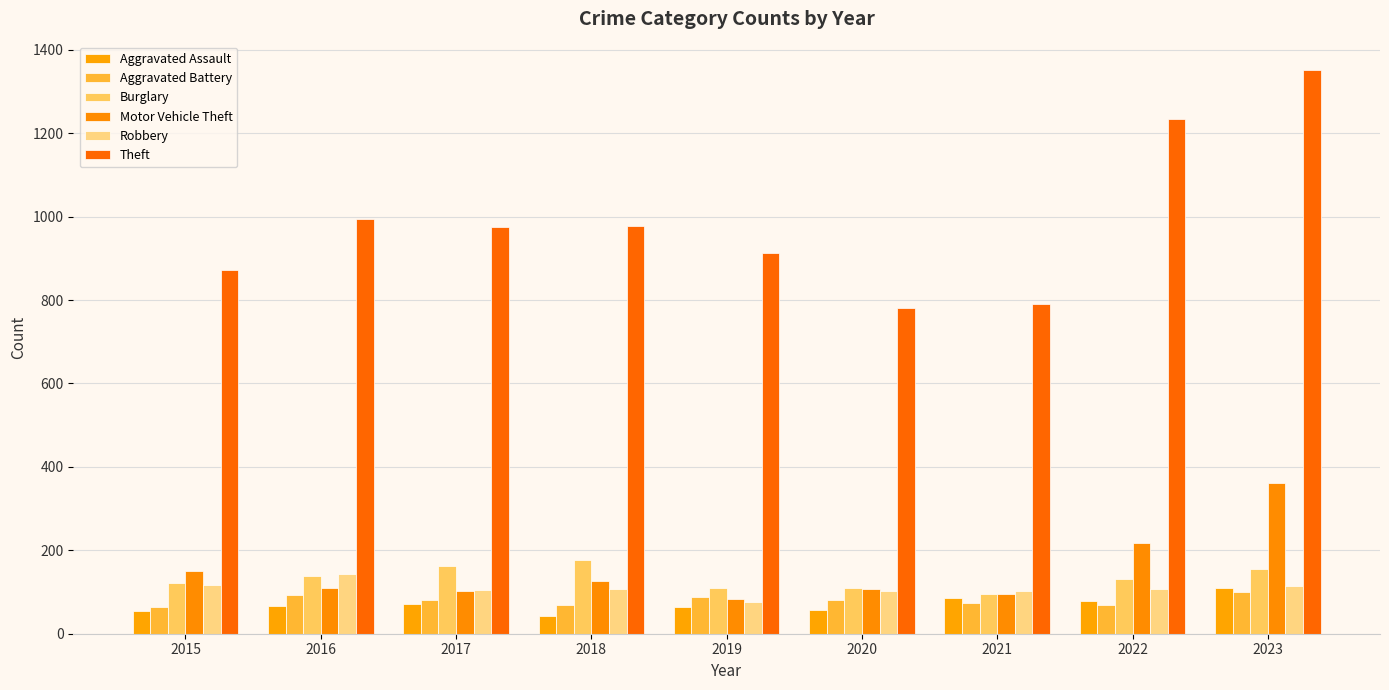

Which series changed the most between 2018 and 2019?

Burglary